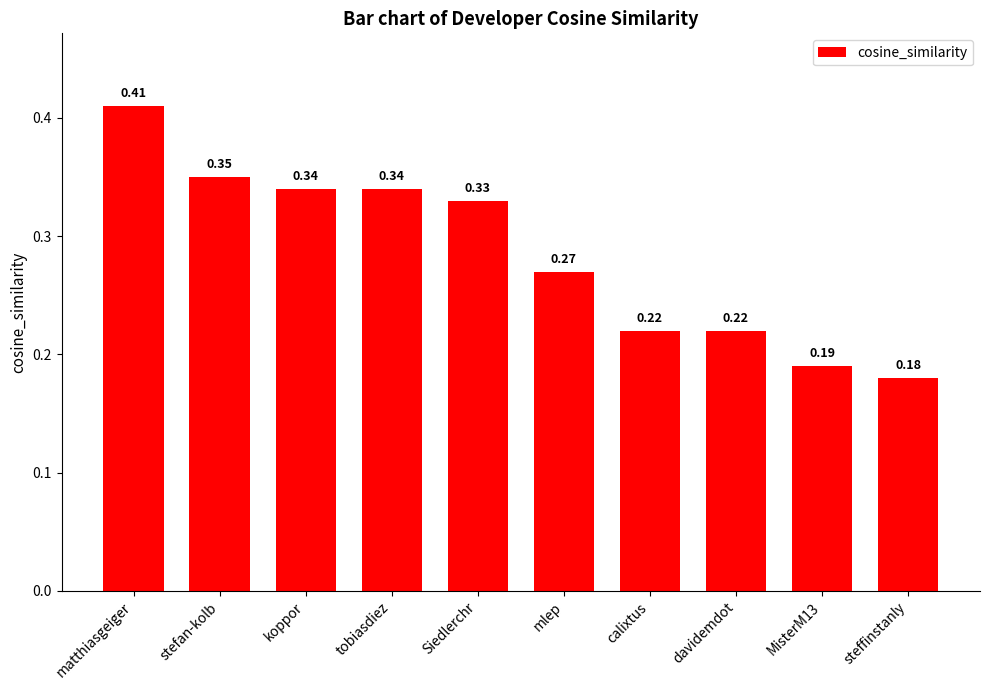

At which category does the chart reach its minimum across all series?

steffinstanly